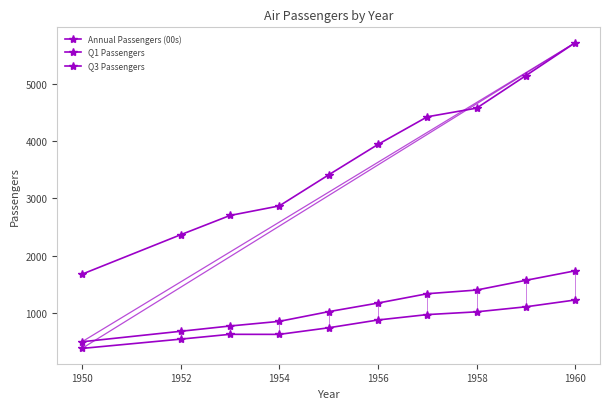

Does the chart display data point markers on the line(s)?

Yes